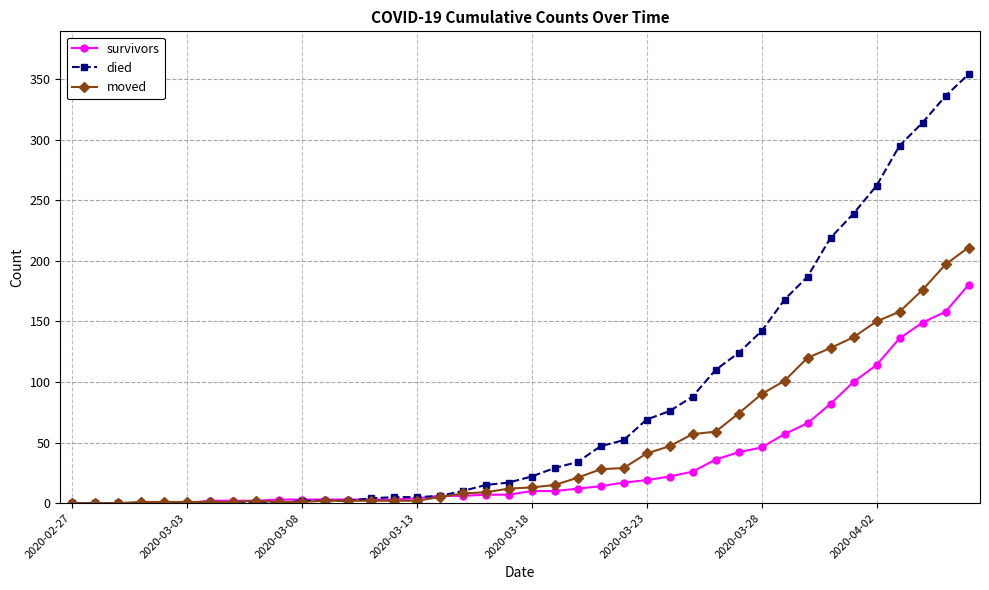

List the series in order of their overall mean, lowest first.

survivors, moved, died